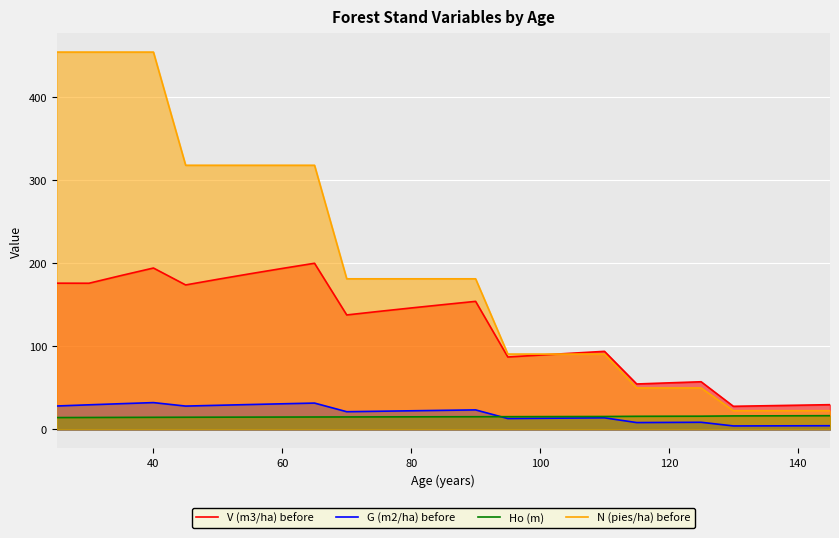

True or false: G (m2/ha) before has a value of 30.8 at 60.

True